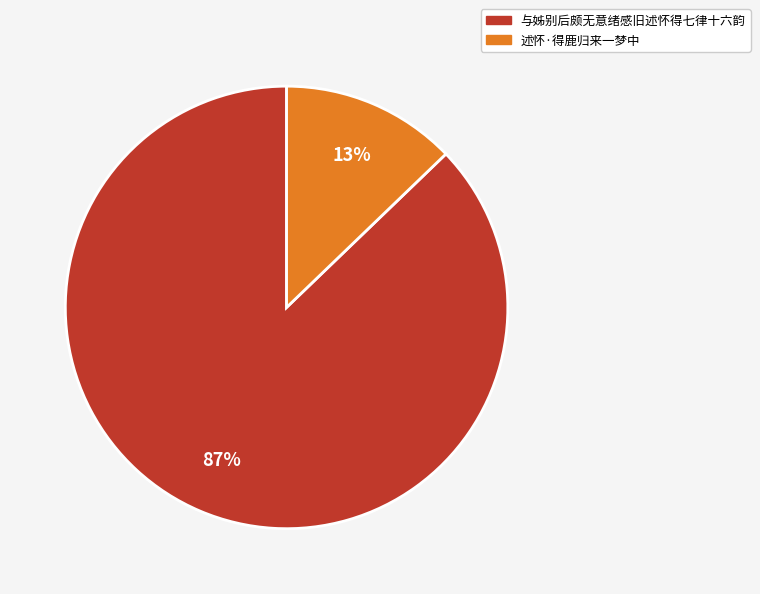

Which has a higher value, 述怀·得鹿归来一梦中 or 与姊别后颇无意绪感旧述怀得七律十六韵?

与姊别后颇无意绪感旧述怀得七律十六韵